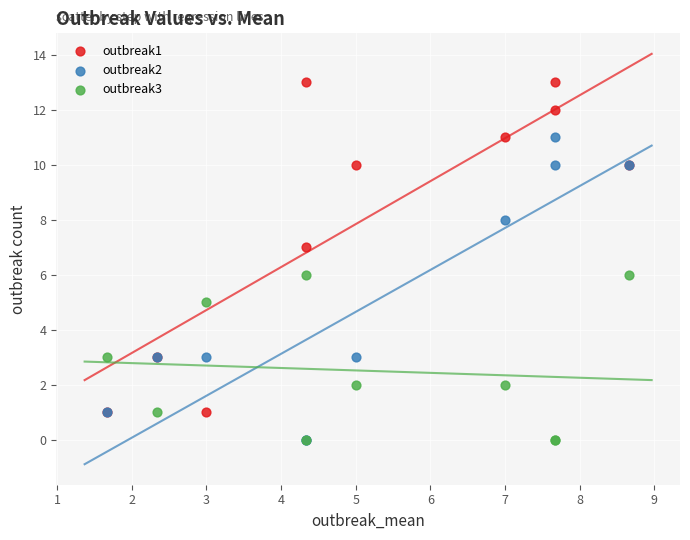

What are all the series names shown in the legend?

outbreak1, outbreak2, outbreak3